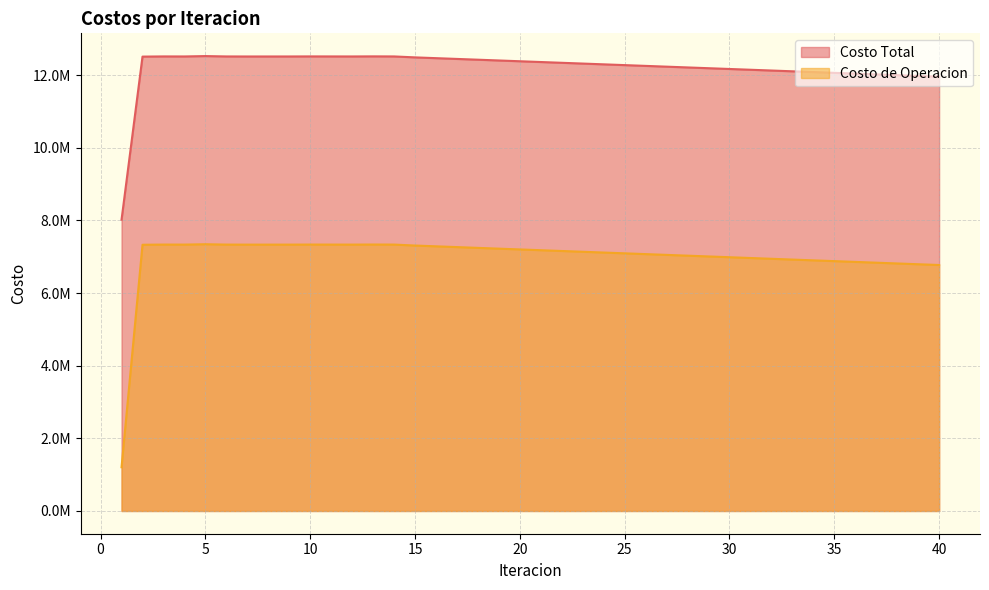

Where is Costo de Operacion nearest to the value 4274676?

40